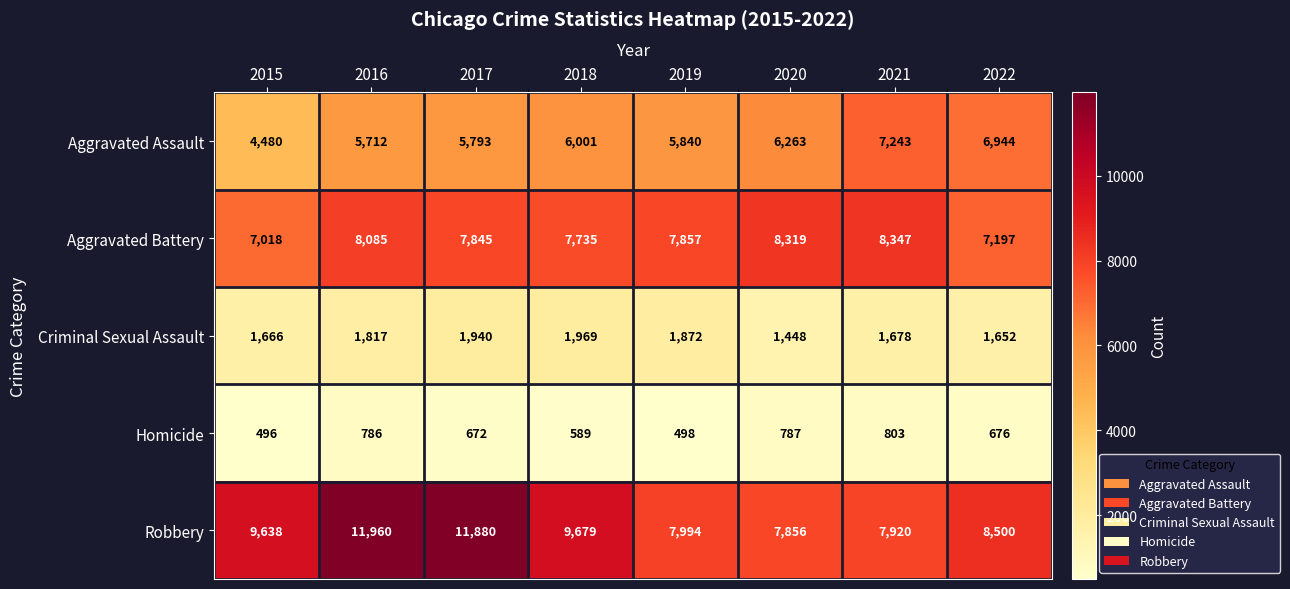

What is the difference between the second highest and second lowest values in the Aggravated Battery series?

1122